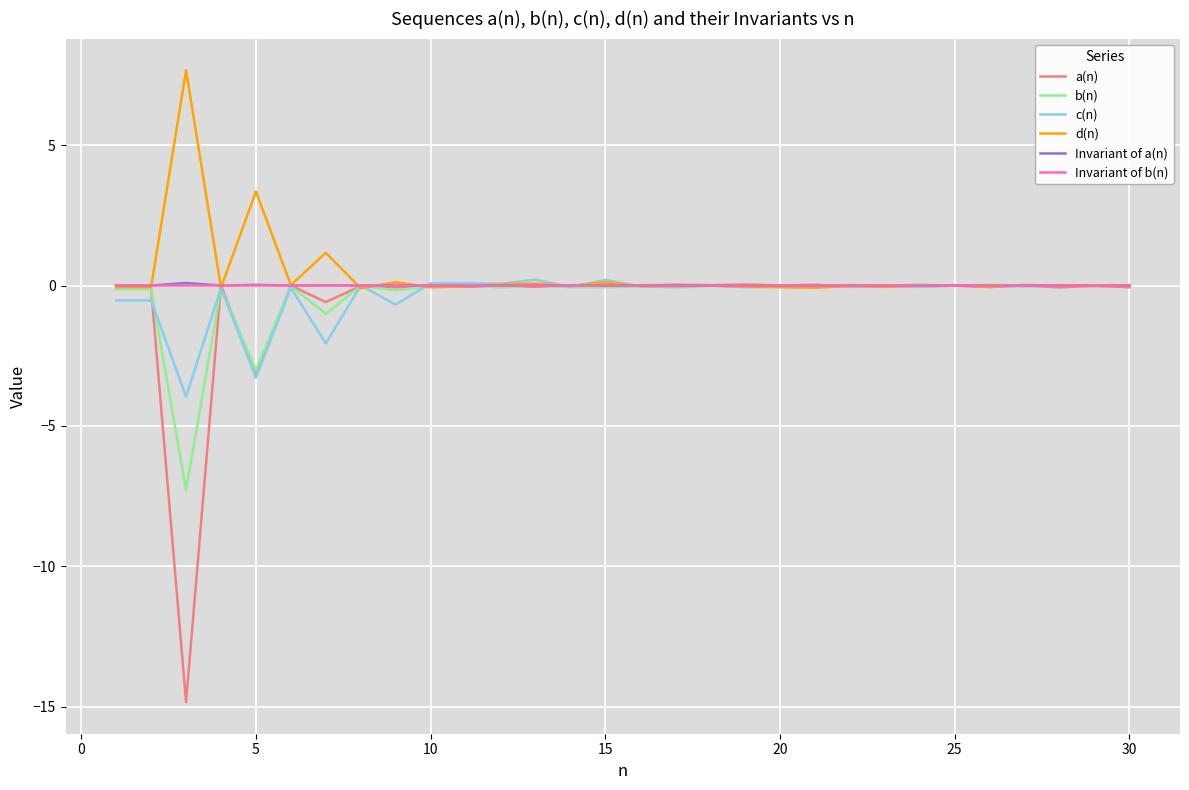

What is the maximum value shown in the chart?

7.7